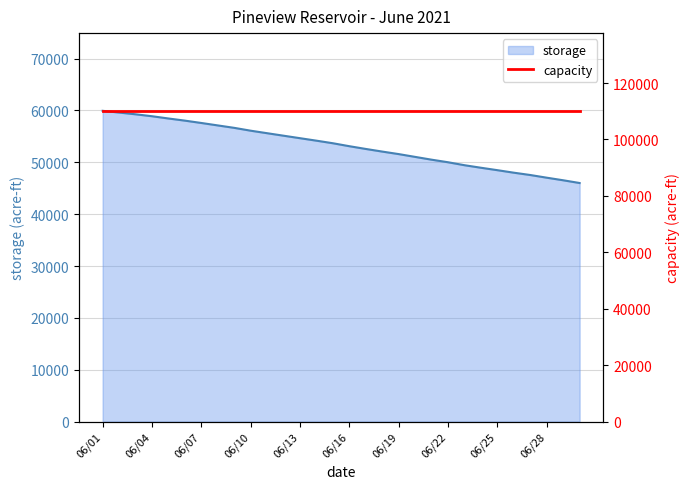

Reading right to left, list all the values displayed in this chart.

46014	46544	47041	47558	48004	48490	48959	49449	50018	50514	51052	51592	52077	52584	53113	53684	54180	54658	55138	55620	56105	56653	57122	57593	58046	58459	58894	59269	59603	59938